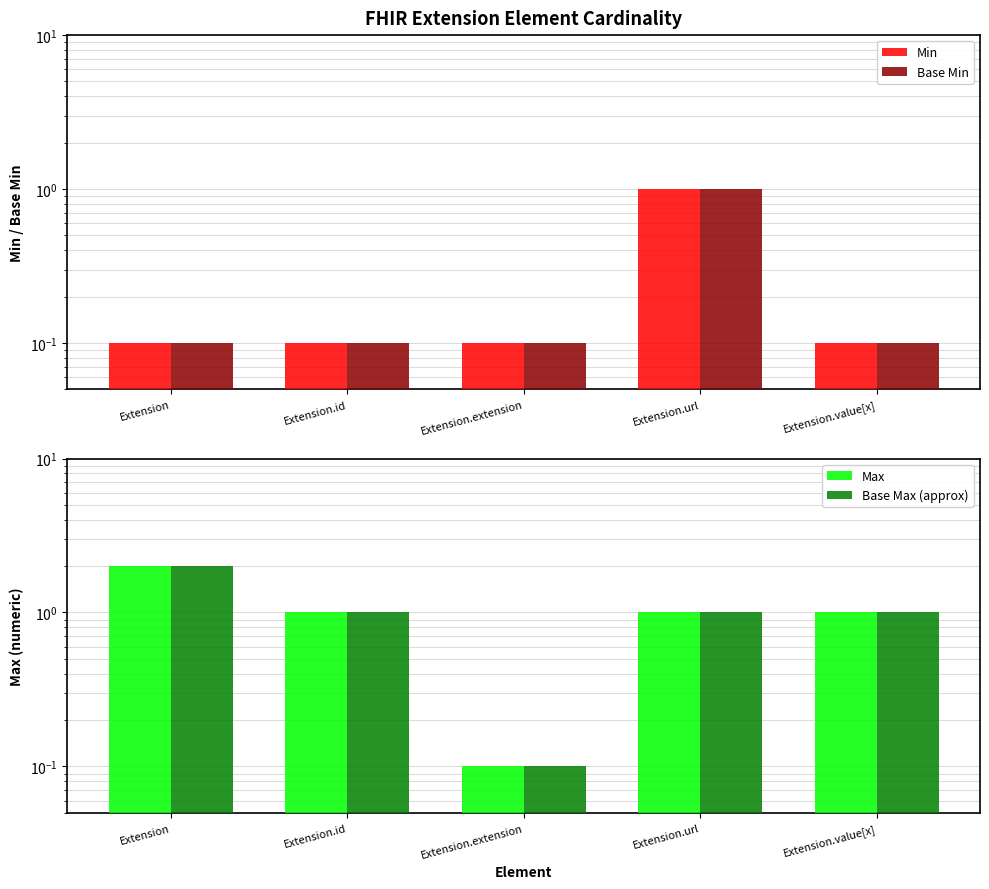

Is it true that Base Min equals 0.1 at Extension.value[x]?

True